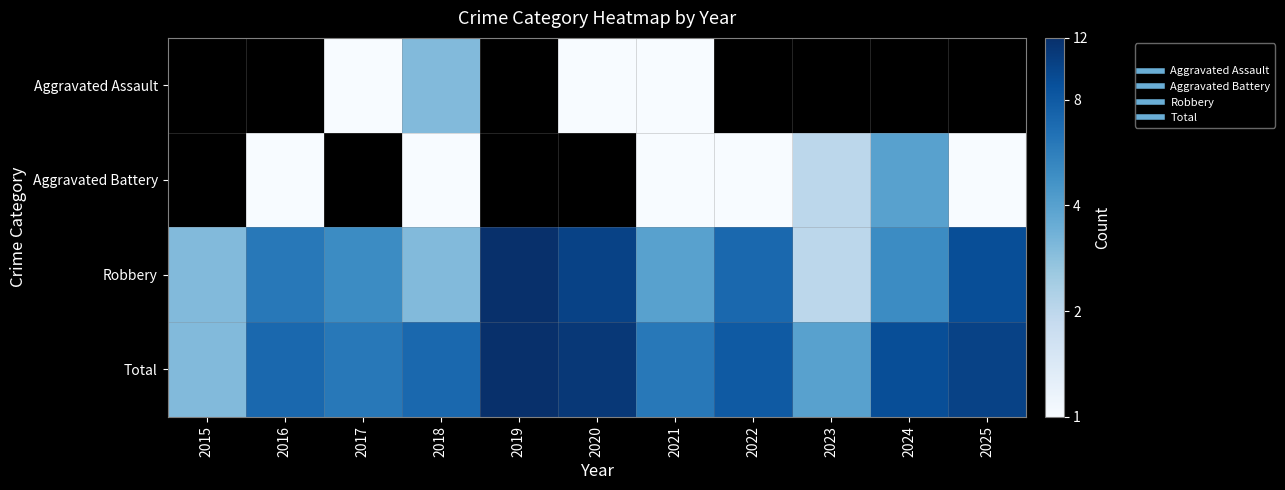

Which series has the largest total across all categories?

Total